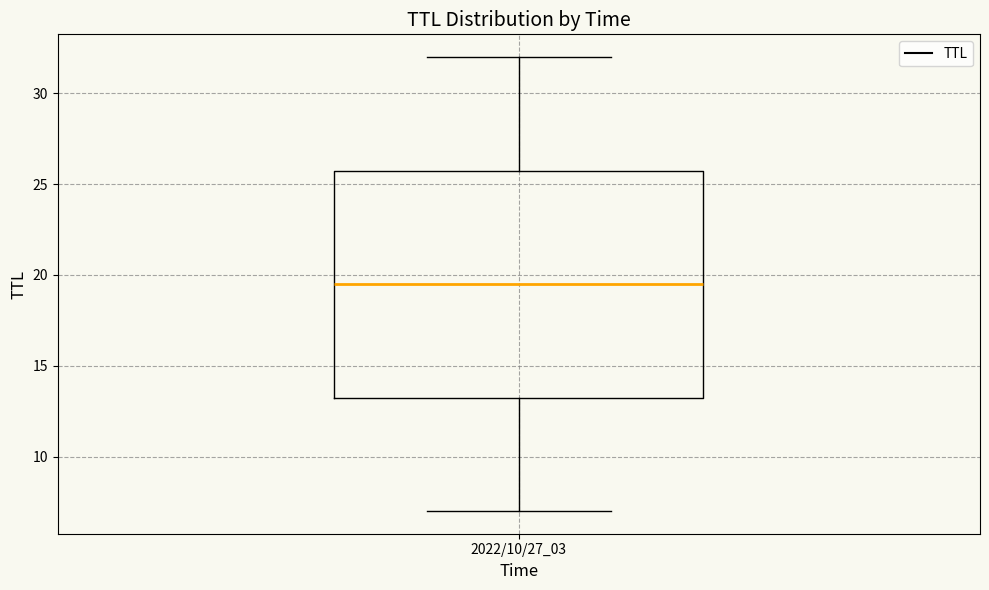

Where does the lower whisker of the box for 2022/10/27_03 end on the y-axis? The values are not printed on the chart, so give them approximately, as read against the axis.

7.0